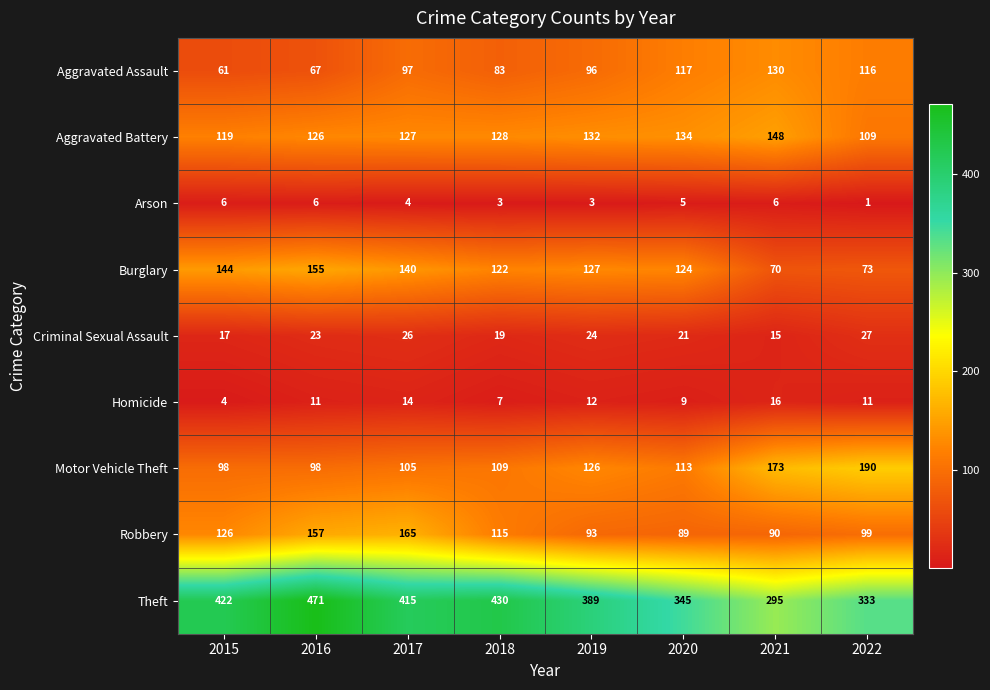

Count the Arson values in the range 3 to 6.

7